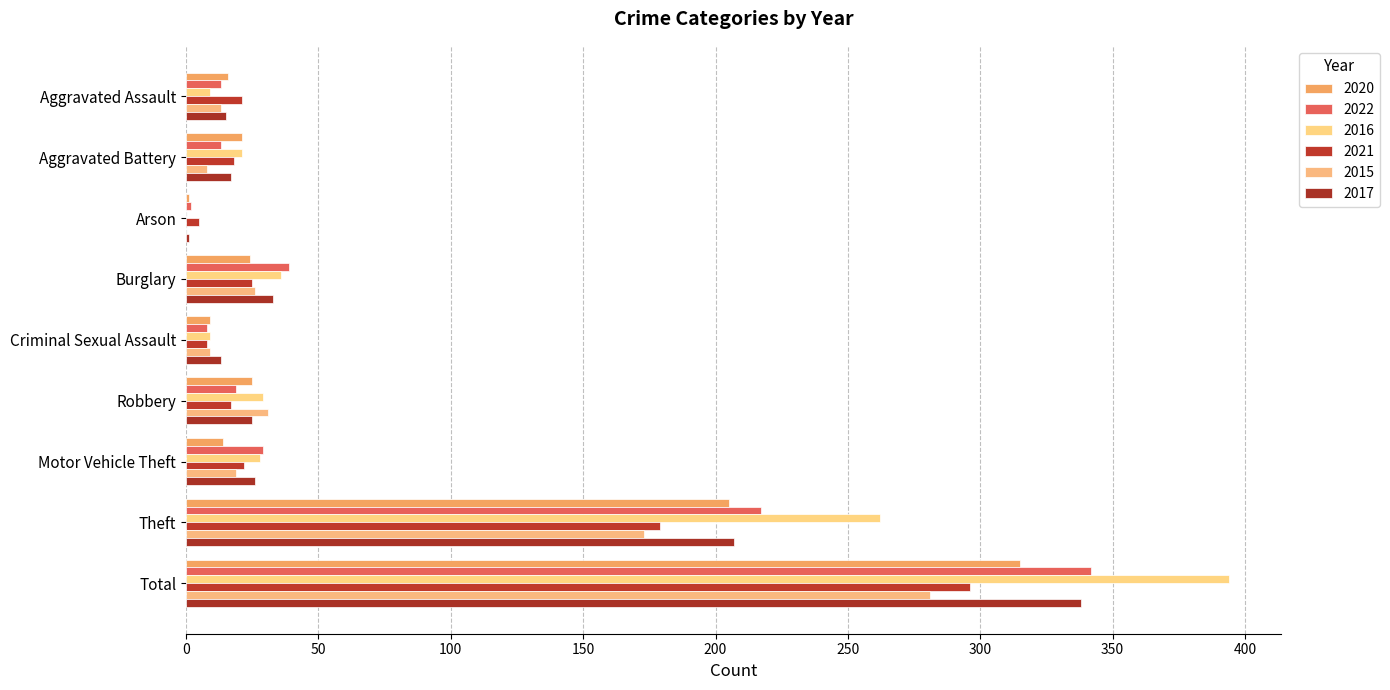

At which label is 2015 closest to 140?

Theft